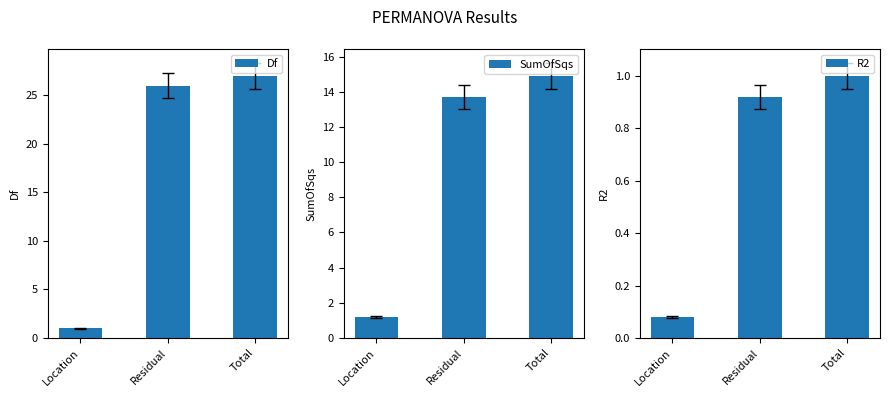

How many data points in Df are above 26?

1